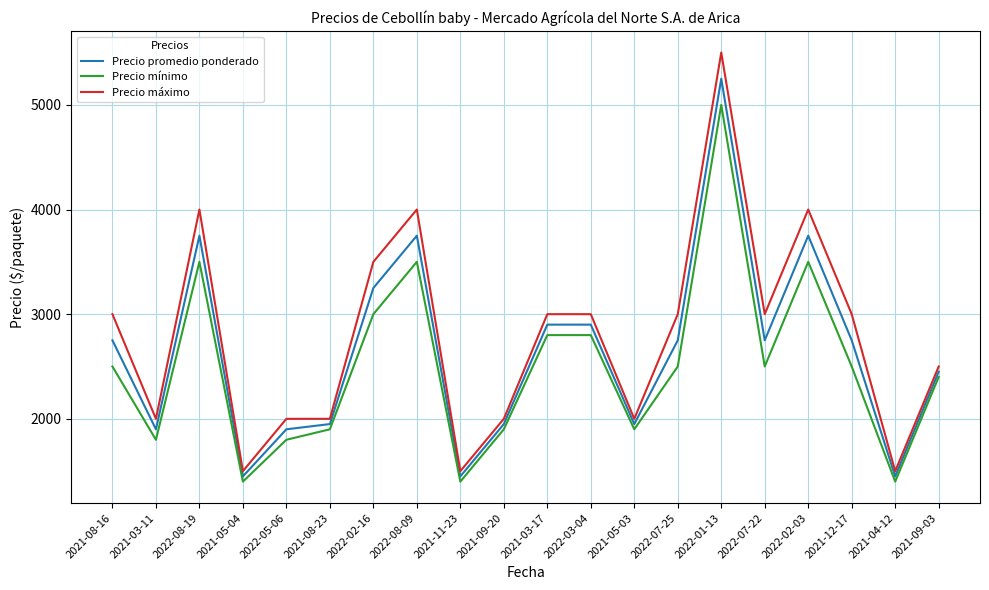

Which series has the largest range (max minus min)?

Precio máximo